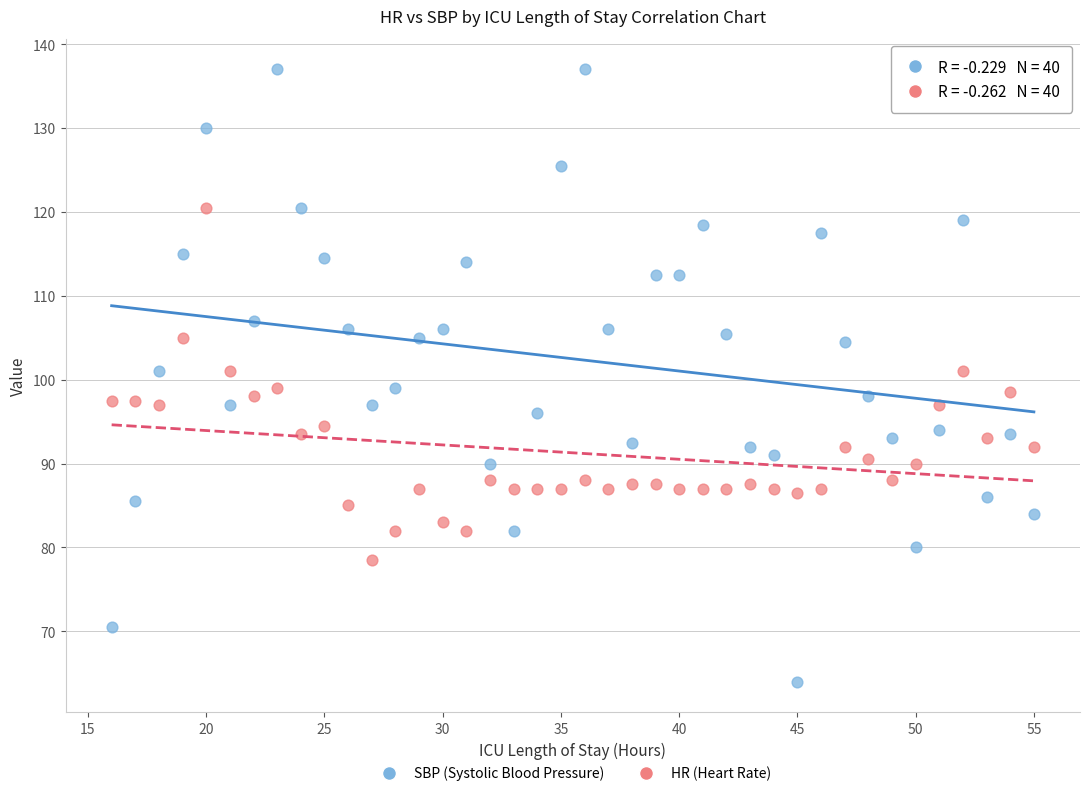

Which series has the largest Y range (max minus min)?

SBP (Systolic Blood Pressure)